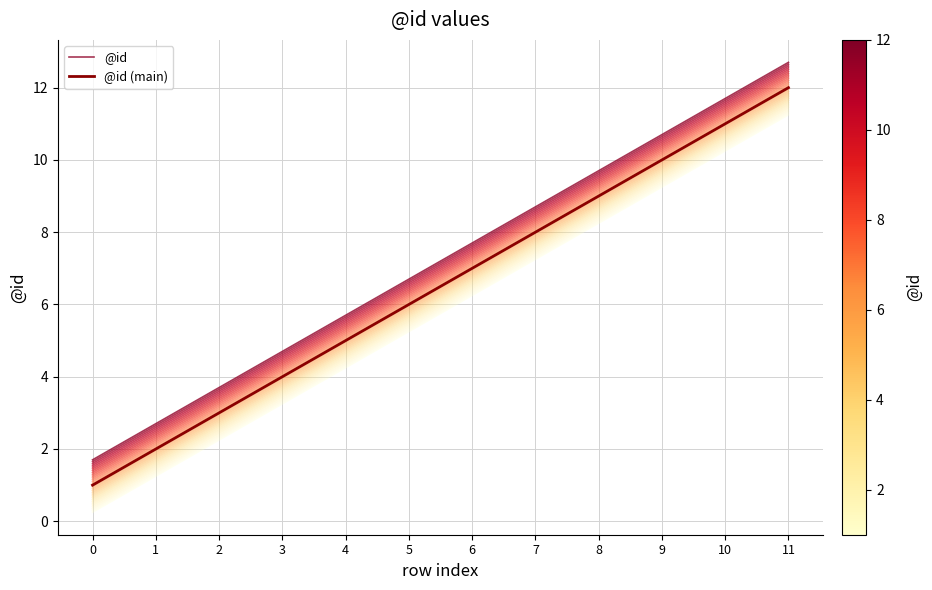

True or false: @id (main) has more than 0 interior local peaks.

False